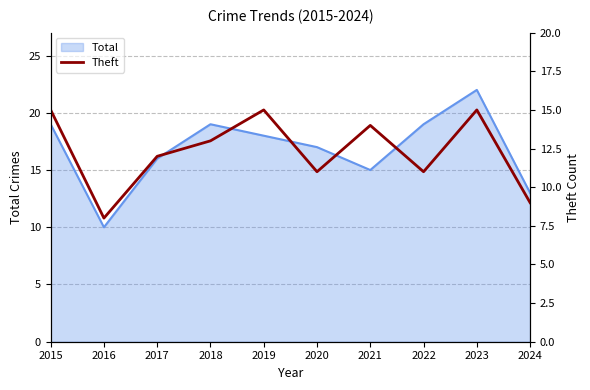

The value of Total at 2019 is 28. True or false?

False